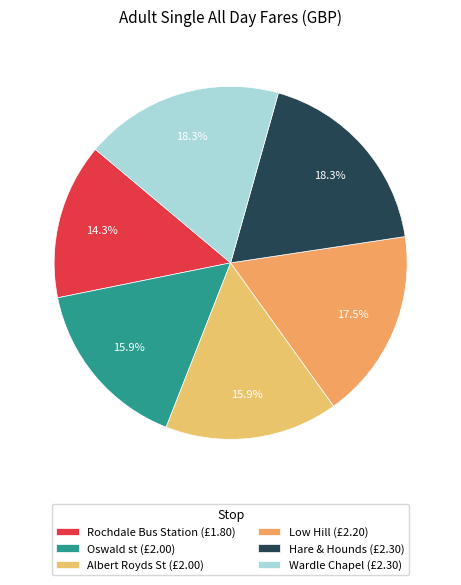

Is it true that Wardle Chapel is 13% of the pie?

False